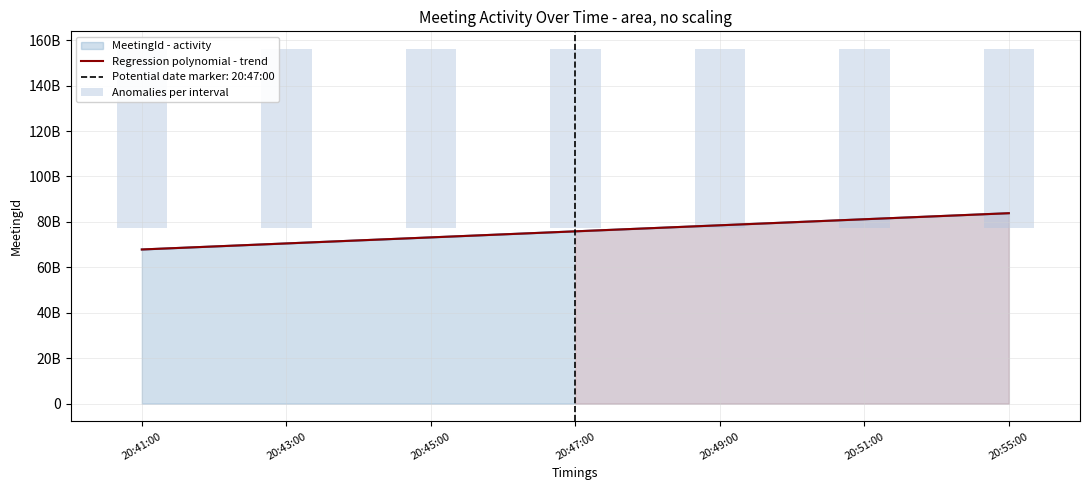

The value of Regression polynomial - trend at 20:55:00 is 35739832678.7. True or false?

False